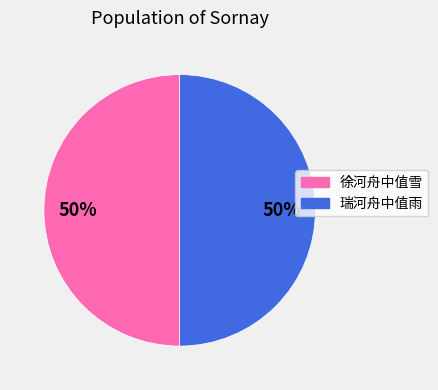

To the nearest percent, what is the combined percentage of 徐河舟中值雪 and 瑞河舟中值雨?

100%